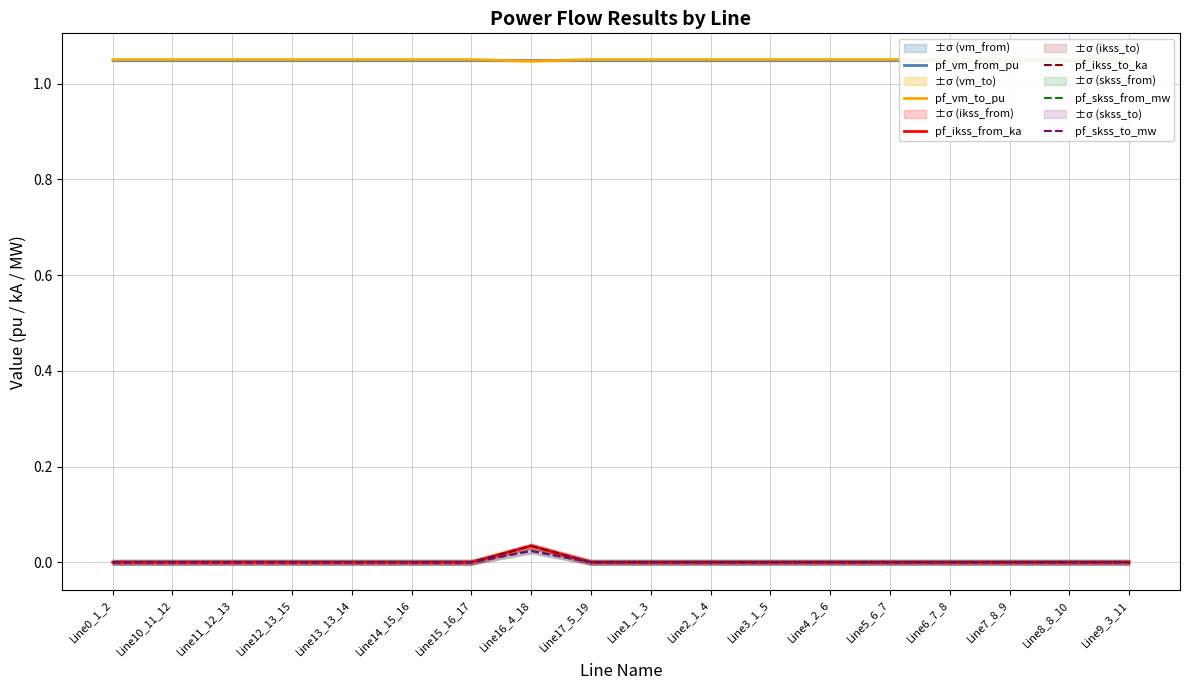

Rank the series by their maximum value, from lowest to highest.

pf_skss_from_mw, pf_skss_to_mw, pf_ikss_from_ka, pf_ikss_to_ka, pf_vm_from_pu, pf_vm_to_pu